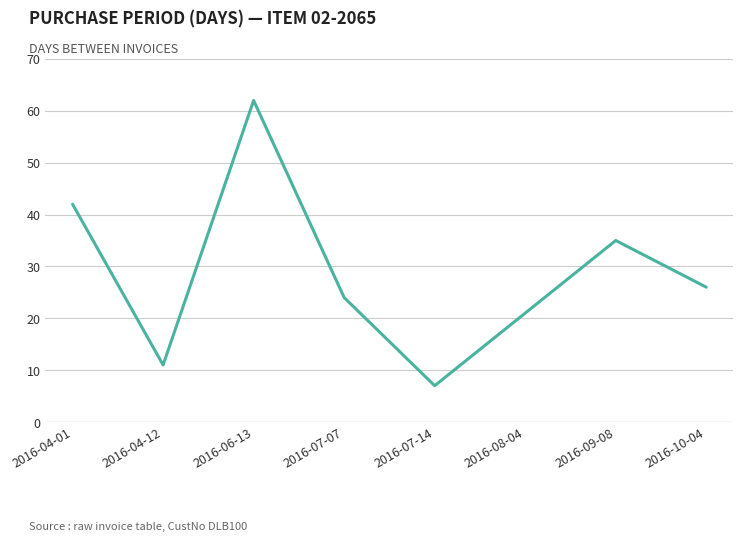

Where is the first local maximum?

2016-06-13